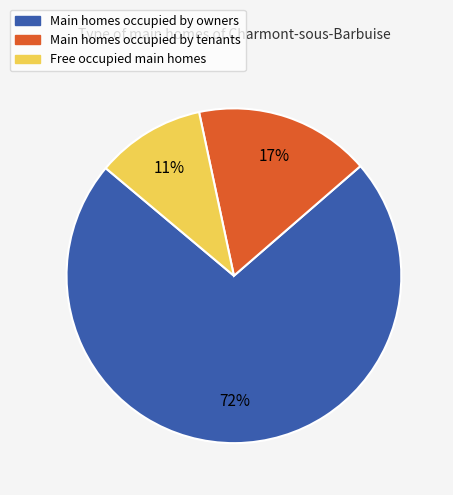

Count the number of slices in the pie.

3